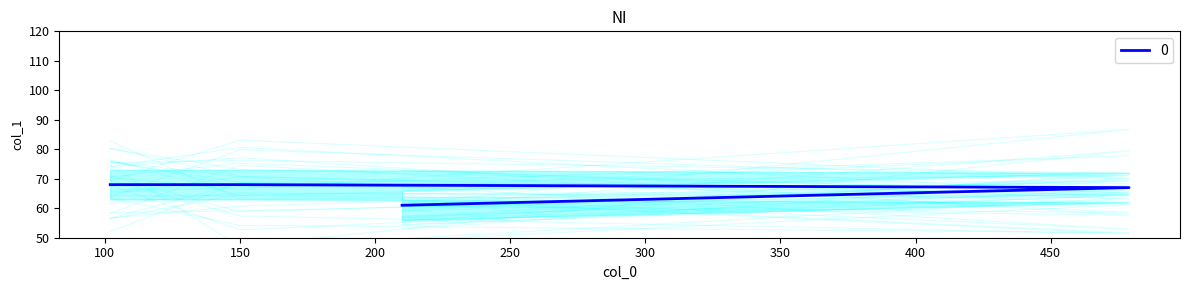

What value does the data have at 102?

68